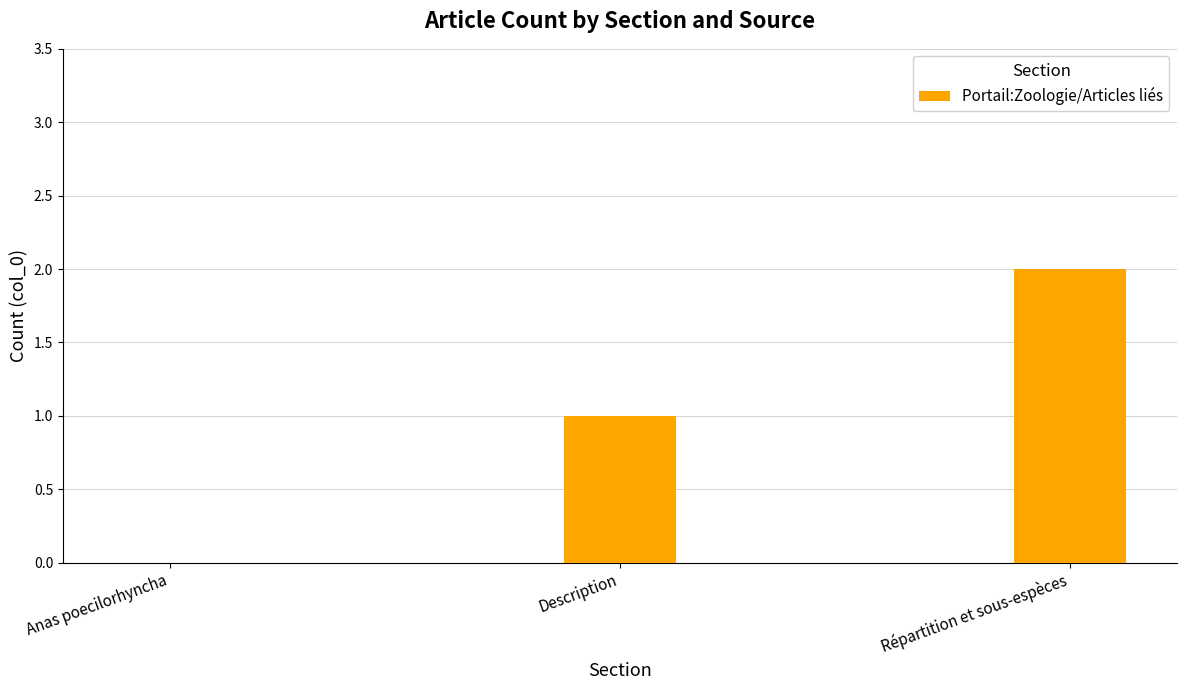

What is the maximum value shown in the chart?

2